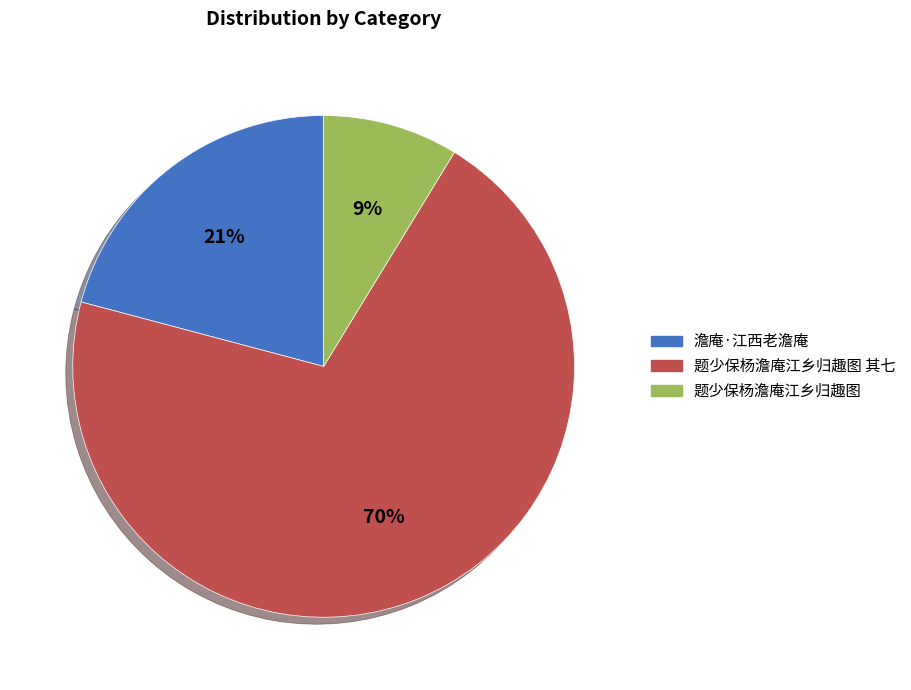

To the nearest percent, what is the average slice percentage?

33%